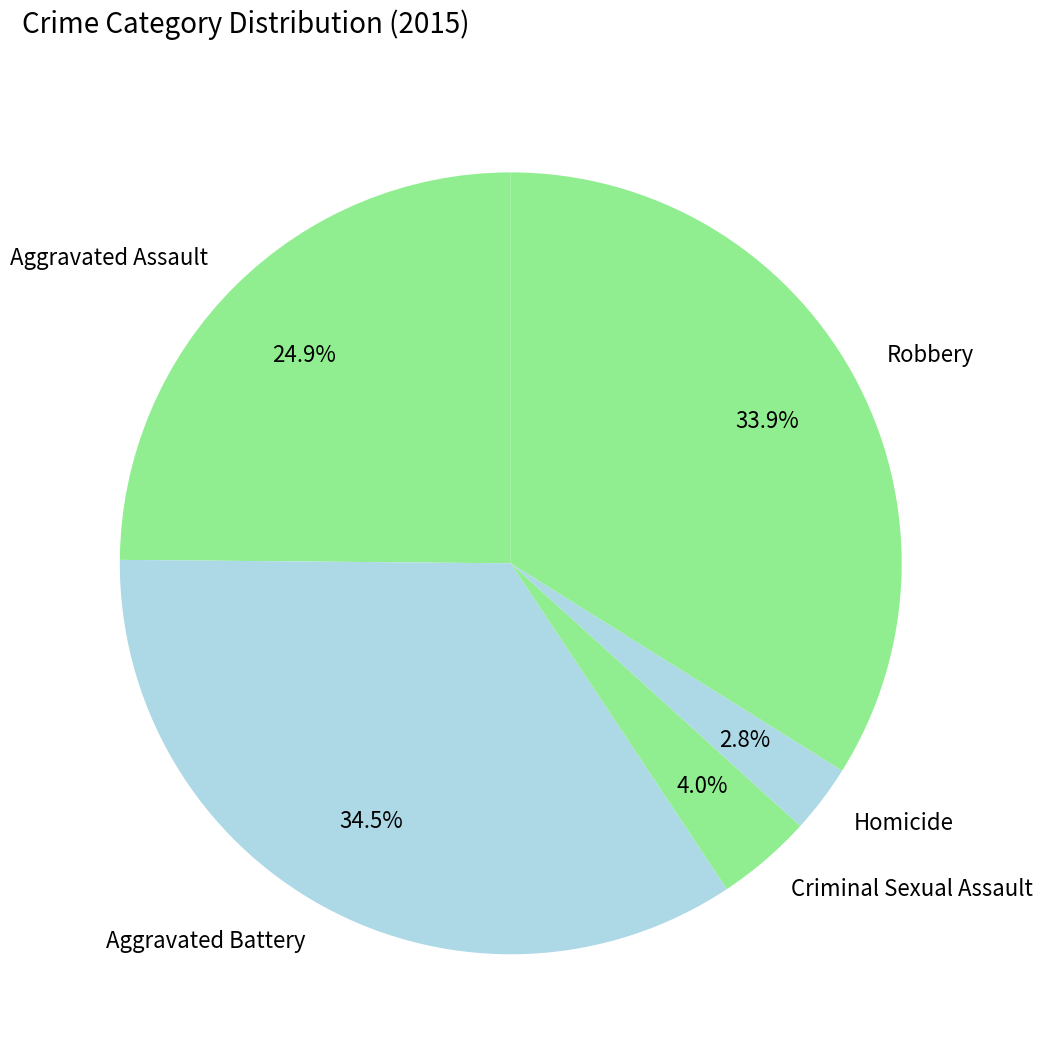

Which slice is the largest?

Aggravated Battery